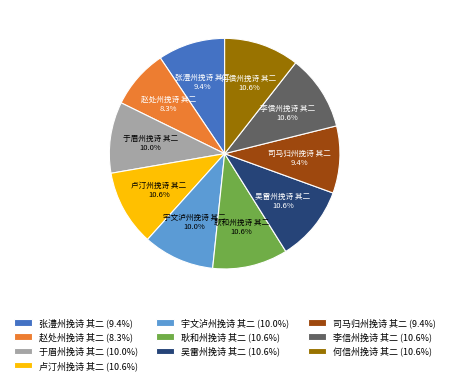

Between 宇文泸州挽诗 其二 and 何信州挽诗 其二, which is larger?

何信州挽诗 其二